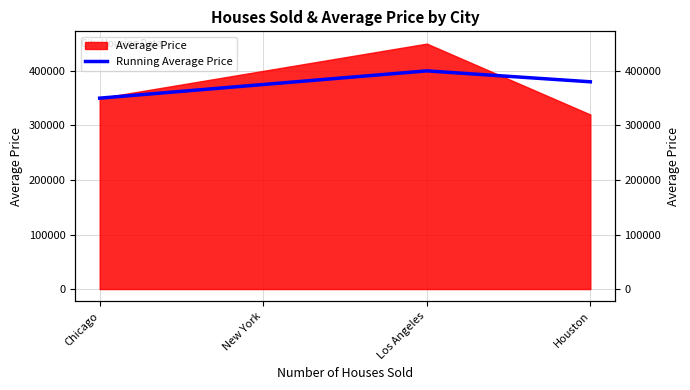

How many values are below 380000?

2